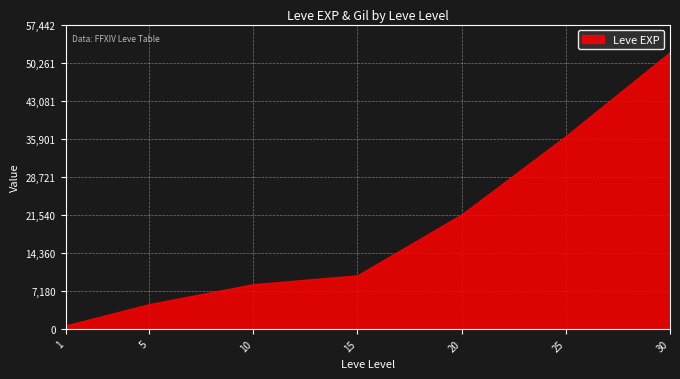

List the labels in order of value, largest first.

30, 25, 20, 15, 10, 5, 1